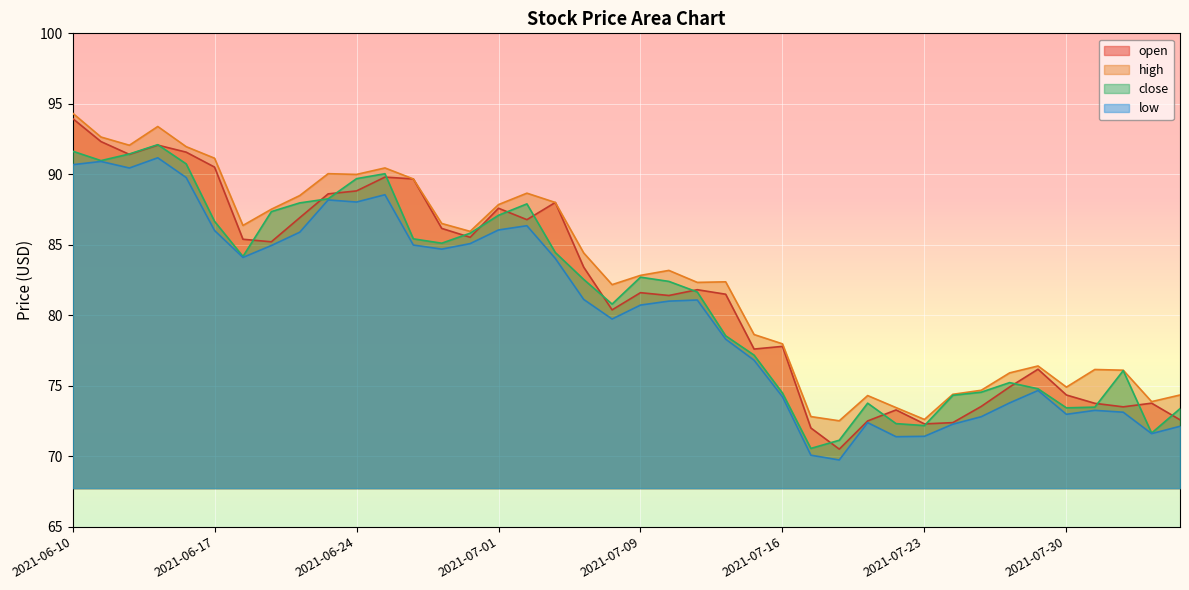

Reading right to left, extract all data points from this chart.

open: 2021-08-05=72.6	2021-08-04=73.8	2021-08-03=73.5	2021-08-02=73.8	2021-07-30=74.3	2021-07-29=76.2	2021-07-28=74.9	2021-07-27=73.5	2021-07-26=72.4	2021-07-23=72.3	2021-07-22=73.3	2021-07-21=72.5	2021-07-20=70.5	2021-07-19=72.0	2021-07-16=77.8	2021-07-15=77.6	2021-07-14=81.5	2021-07-13=81.8	2021-07-12=81.4	2021-07-09=81.6	2021-07-08=80.4	2021-07-07=83.4	2021-07-06=88.0	2021-07-02=86.8	2021-07-01=87.6	2021-06-30=85.5	2021-06-29=86.2	2021-06-28=89.7	2021-06-25=89.8	2021-06-24=88.8	2021-06-23=88.6	2021-06-22=86.9	2021-06-21=85.2	2021-06-18=85.4	2021-06-17=90.5	2021-06-16=91.6	2021-06-15=92.1	2021-06-14=91.4	2021-06-11=92.3	2021-06-10=94.0
high: 2021-08-05=74.3	2021-08-04=73.9	2021-08-03=76.1	2021-08-02=76.2	2021-07-30=74.9	2021-07-29=76.4	2021-07-28=75.9	2021-07-27=74.7	2021-07-26=74.4	2021-07-23=72.6	2021-07-22=73.4	2021-07-21=74.3	2021-07-20=72.5	2021-07-19=72.8	2021-07-16=78.0	2021-07-15=78.6	2021-07-14=82.4	2021-07-13=82.3	2021-07-12=83.2	2021-07-09=82.8	2021-07-08=82.2	2021-07-07=84.4	2021-07-06=88.0	2021-07-02=88.7	2021-07-01=87.8	2021-06-30=86.0	2021-06-29=86.5	2021-06-28=89.7	2021-06-25=90.5	2021-06-24=90.0	2021-06-23=90.0	2021-06-22=88.5	2021-06-21=87.5	2021-06-18=86.4	2021-06-17=91.1	2021-06-16=92.0	2021-06-15=93.4	2021-06-14=92.1	2021-06-11=92.6	2021-06-10=94.3
close: 2021-08-05=73.4	2021-08-04=71.6	2021-08-03=76.1	2021-08-02=73.5	2021-07-30=73.4	2021-07-29=74.8	2021-07-28=75.2	2021-07-27=74.5	2021-07-26=74.3	2021-07-23=72.2	2021-07-22=72.3	2021-07-21=73.8	2021-07-20=71.1	2021-07-19=70.5	2021-07-16=74.5	2021-07-15=77.2	2021-07-14=78.5	2021-07-13=81.7	2021-07-12=82.4	2021-07-09=82.7	2021-07-08=80.8	2021-07-07=82.5	2021-07-06=84.5	2021-07-02=87.9	2021-07-01=87.1	2021-06-30=85.8	2021-06-29=85.1	2021-06-28=85.4	2021-06-25=90.0	2021-06-24=89.7	2021-06-23=88.3	2021-06-22=88.0	2021-06-21=87.3	2021-06-18=84.2	2021-06-17=86.7	2021-06-16=90.7	2021-06-15=92.1	2021-06-14=91.4	2021-06-11=91.0	2021-06-10=91.6
low: 2021-08-05=72.1	2021-08-04=71.6	2021-08-03=73.1	2021-08-02=73.2	2021-07-30=73.0	2021-07-29=74.7	2021-07-28=73.8	2021-07-27=72.8	2021-07-26=72.3	2021-07-23=71.4	2021-07-22=71.4	2021-07-21=72.4	2021-07-20=69.7	2021-07-19=70.1	2021-07-16=74.2	2021-07-15=76.8	2021-07-14=78.3	2021-07-13=81.1	2021-07-12=81.0	2021-07-09=80.7	2021-07-08=79.7	2021-07-07=81.1	2021-07-06=84.0	2021-07-02=86.4	2021-07-01=86.0	2021-06-30=85.1	2021-06-29=84.7	2021-06-28=85.0	2021-06-25=88.5	2021-06-24=88.0	2021-06-23=88.2	2021-06-22=85.9	2021-06-21=84.9	2021-06-18=84.1	2021-06-17=86.0	2021-06-16=89.8	2021-06-15=91.2	2021-06-14=90.4	2021-06-11=90.9	2021-06-10=90.7